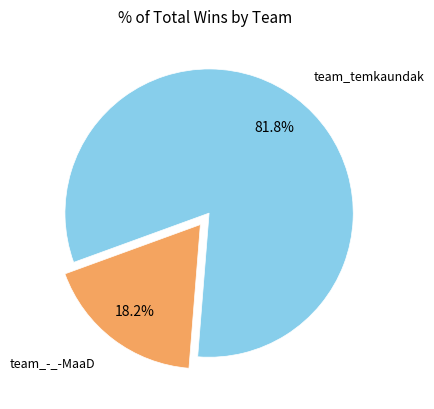

True or false: team_-_-MaaD accounts for 33% of the total.

False